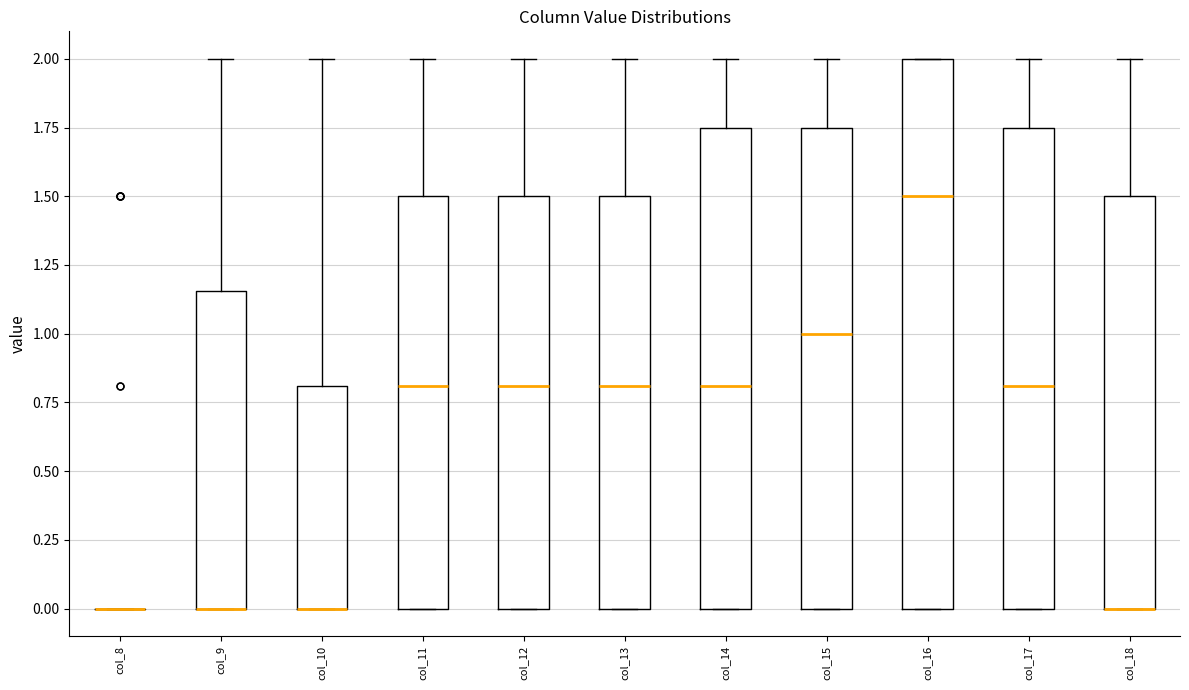

Where is the upper edge of the box for col_15 on the y-axis? The values are not printed on the chart, so give them approximately, as read against the axis.

1.75